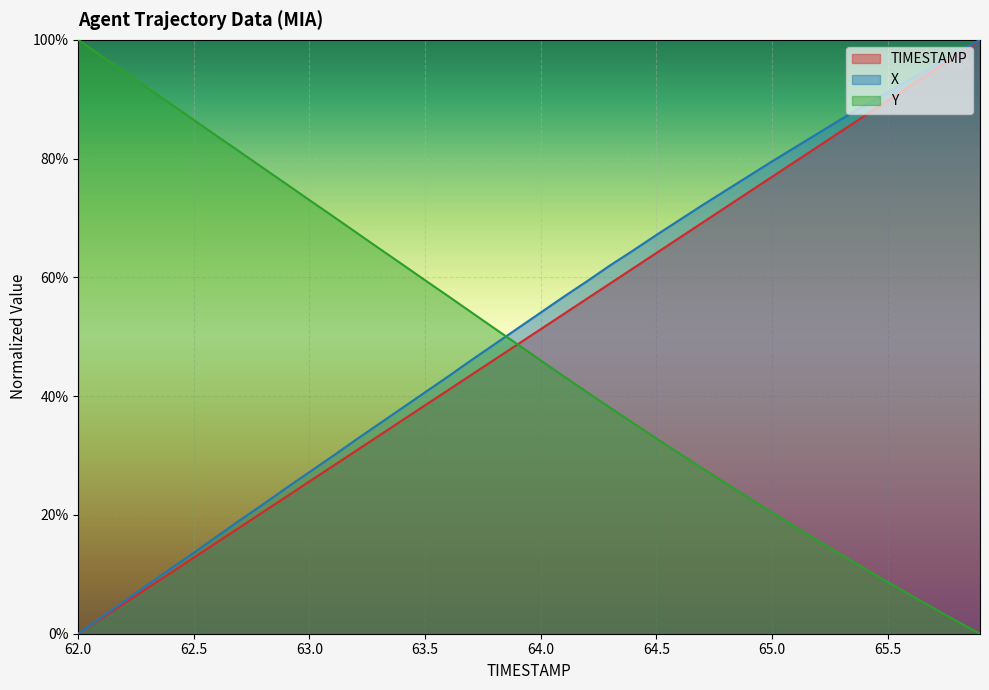

At how many categories does at least one series exceed 0?

40